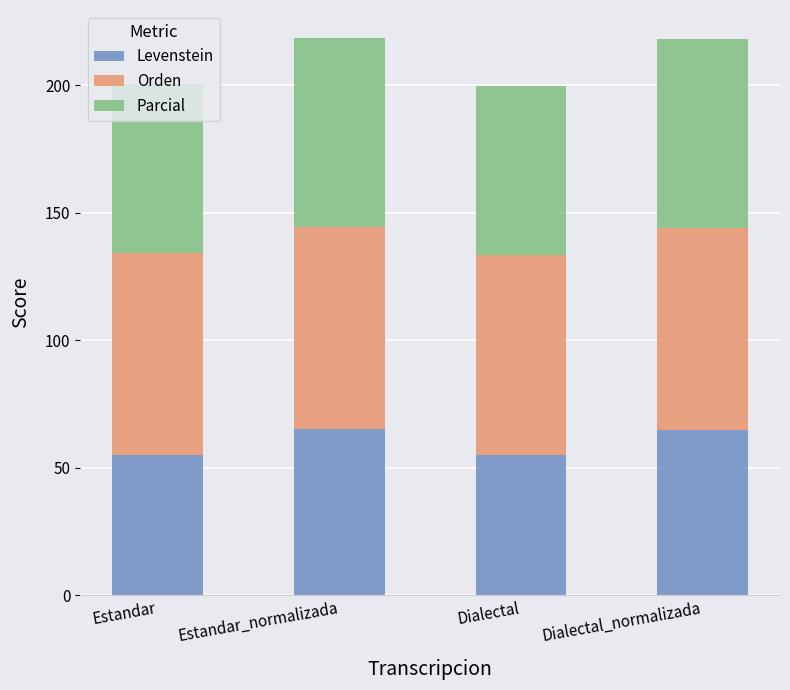

What is the sum of the Levenstein values at Estandar and Estandar_normalizada?

120.1